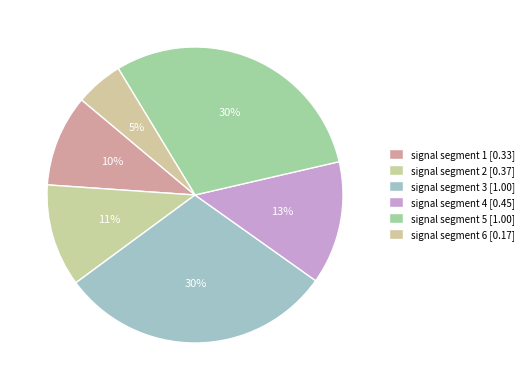

Is signal segment 2 the majority of the pie?

No